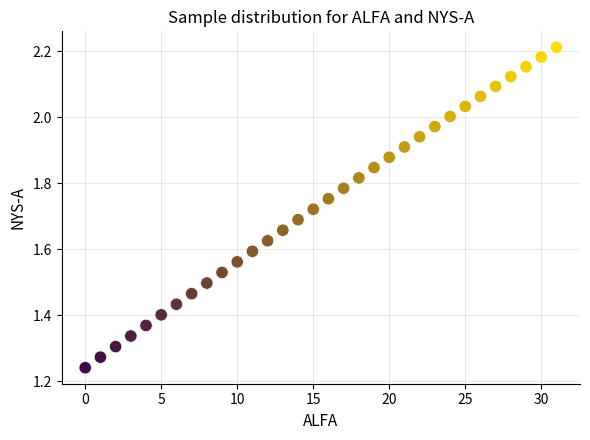

What is the range of Y values (max minus min)?

1.0